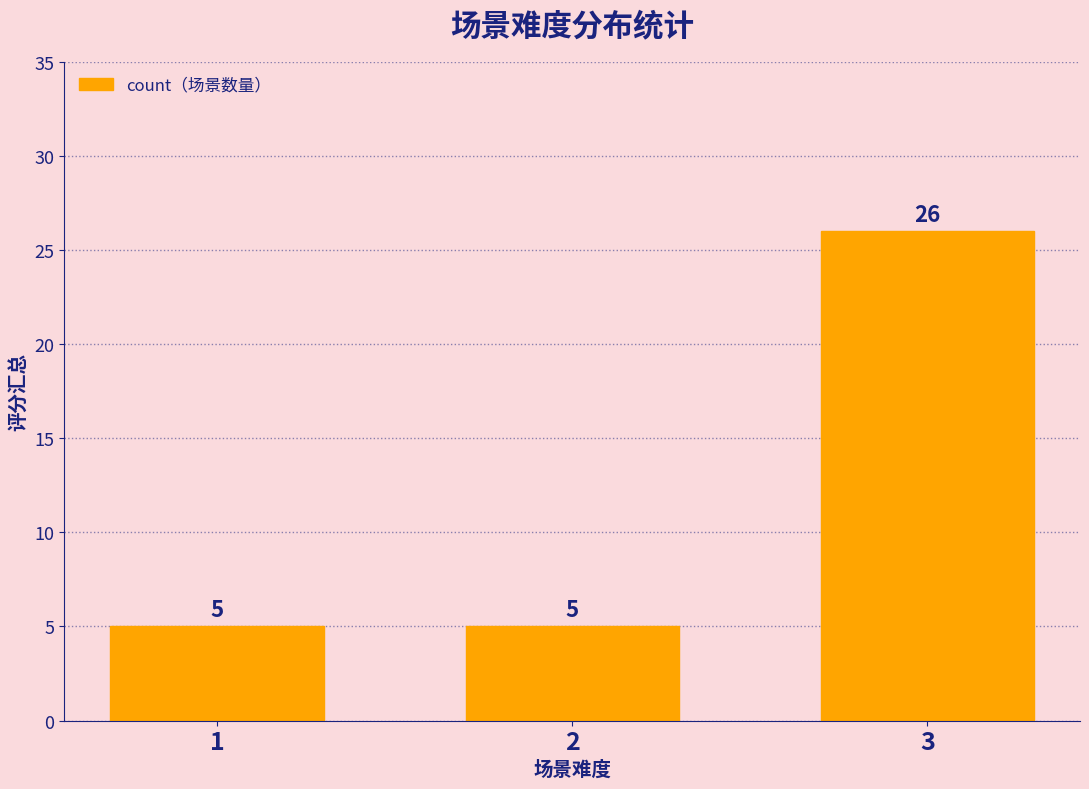

What is the value of the 1st bar from the left?

5